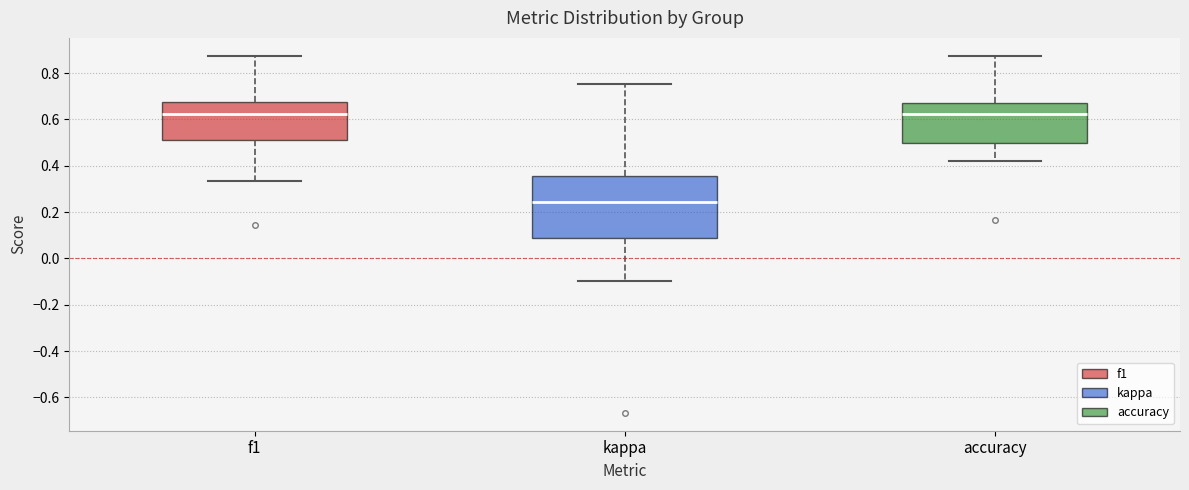

Reading left to right, read every box against the y-axis: the position of its median line, the range the box covers, and the ends of its whiskers. The values are not printed on the chart, so give them approximately, as read against the axis.

f1: median 0.62, box 0.50 to 0.68, whiskers 0.34 to 0.88
kappa: median 0.24, box 0.08 to 0.36, whiskers -0.10 to 0.76
accuracy: median 0.62, box 0.50 to 0.68, whiskers 0.42 to 0.88